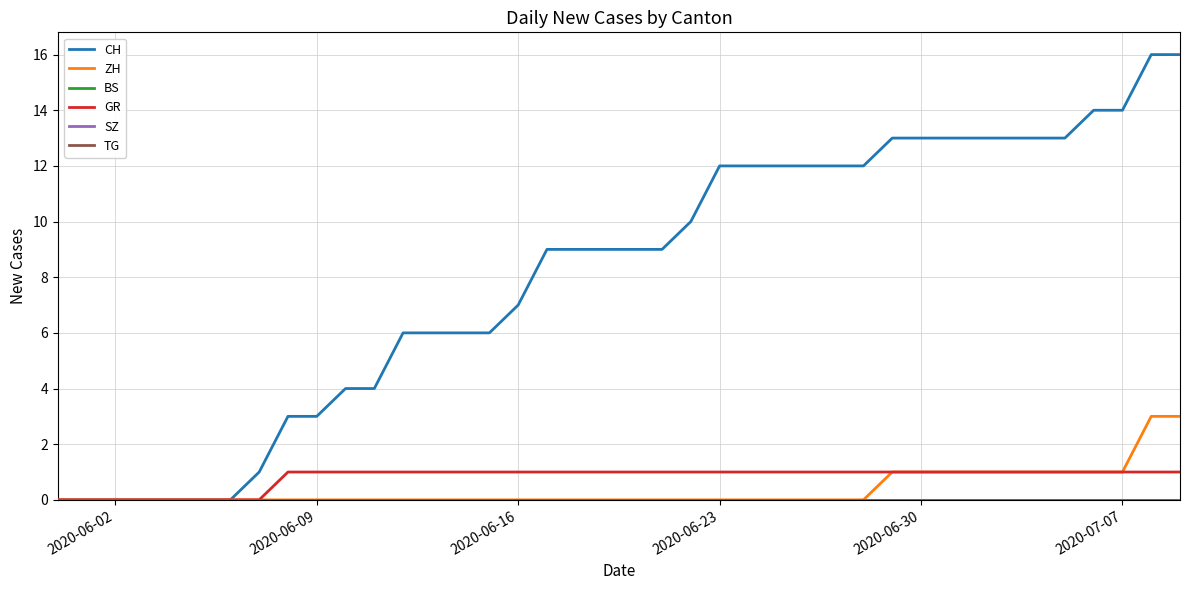

True or false: ZH and TG intersect in this chart.

False